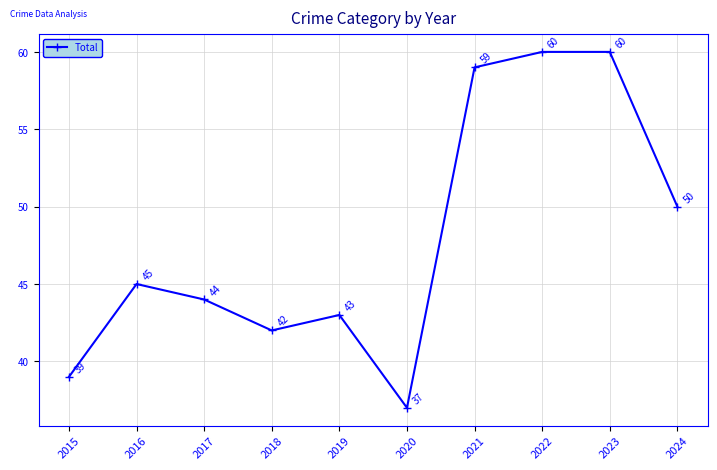

How many categories are shown in the chart?

10